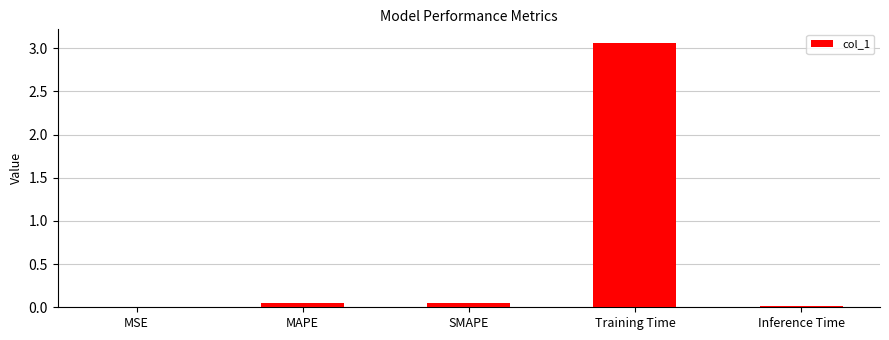

How many data points does each series have?

5